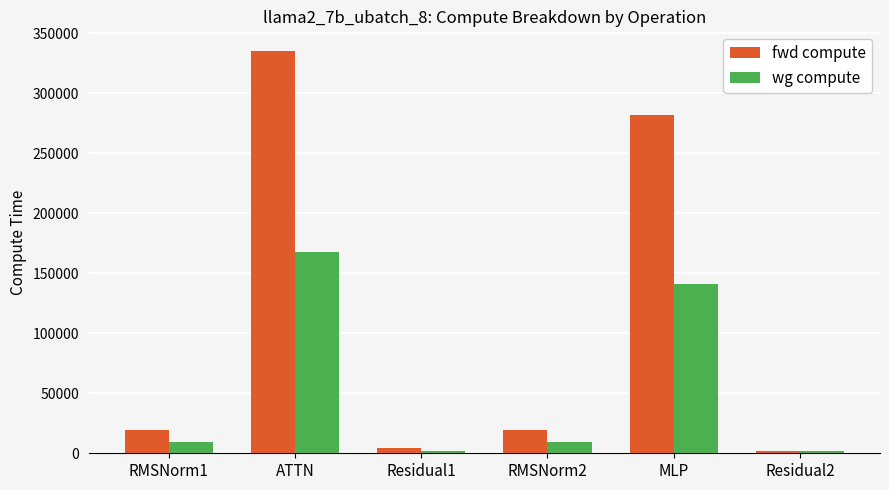

How many data points in wg compute are above 9643?

4